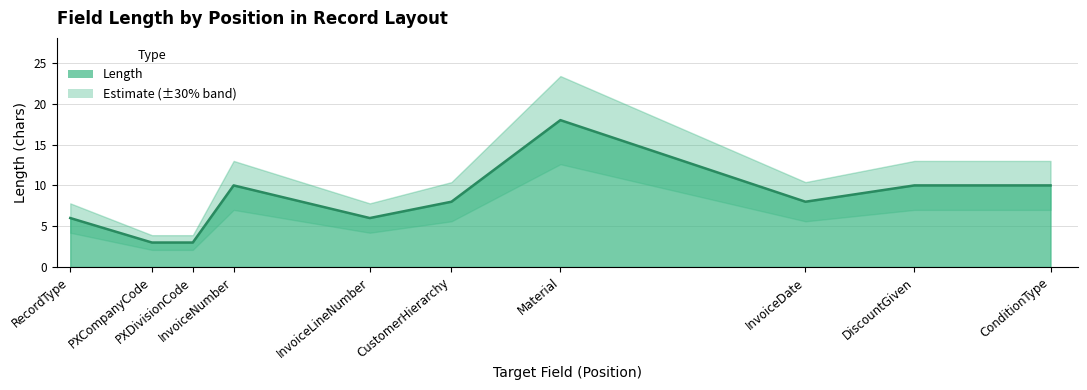

Does the chart have visible grid lines?

Yes